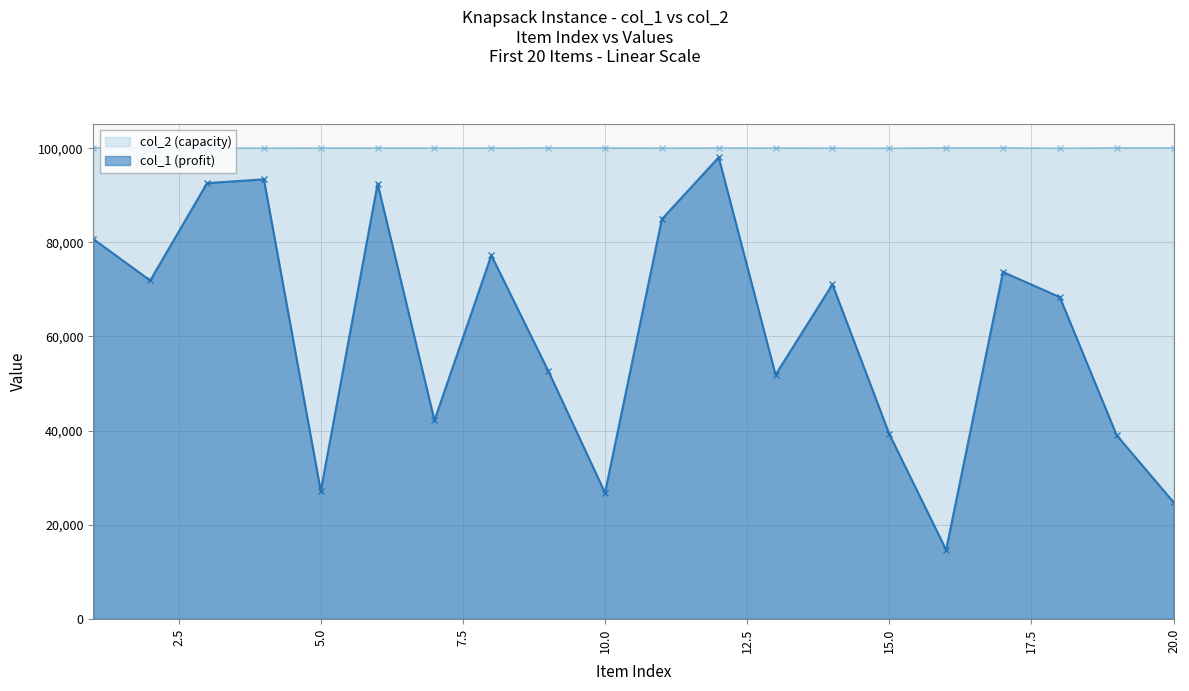

What is the value of the col_1 point at the 1st from the left?

80697